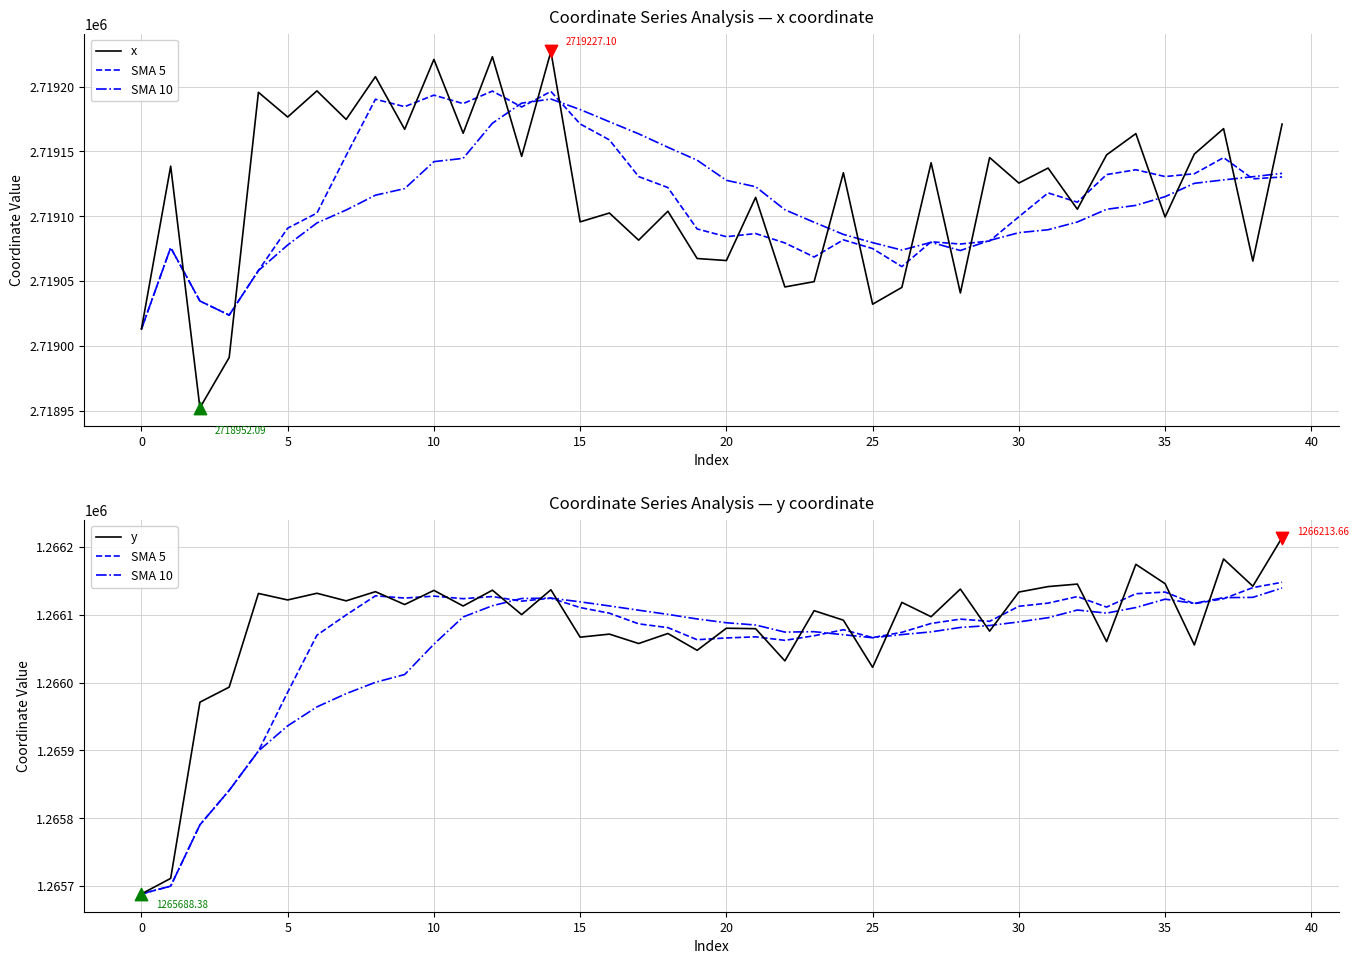

Which series reaches the minimum Y coordinate?

SMA 5